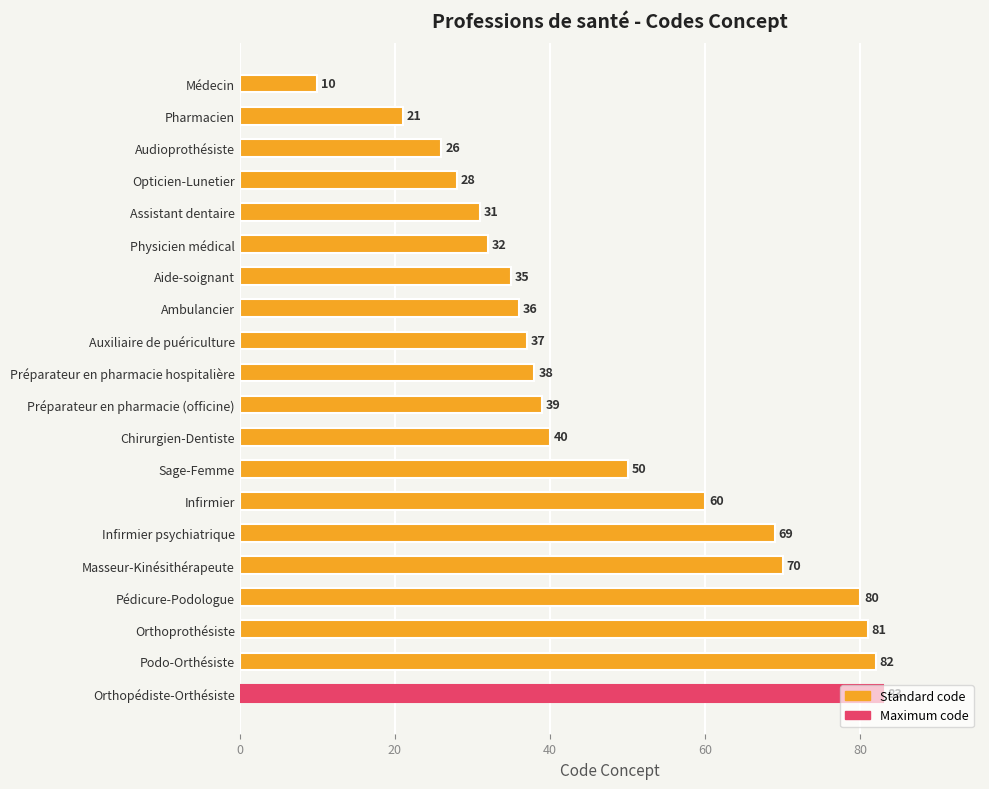

What is the label of the 9th bar from the top?

Auxiliaire de puériculture